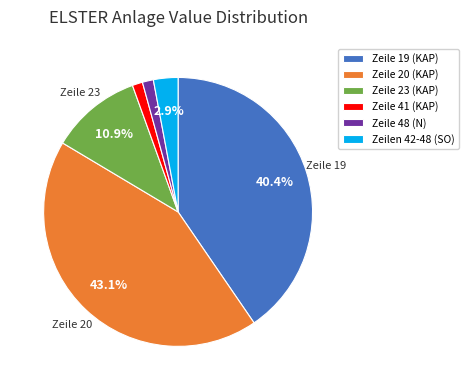

Is there a majority slice in this chart?

No